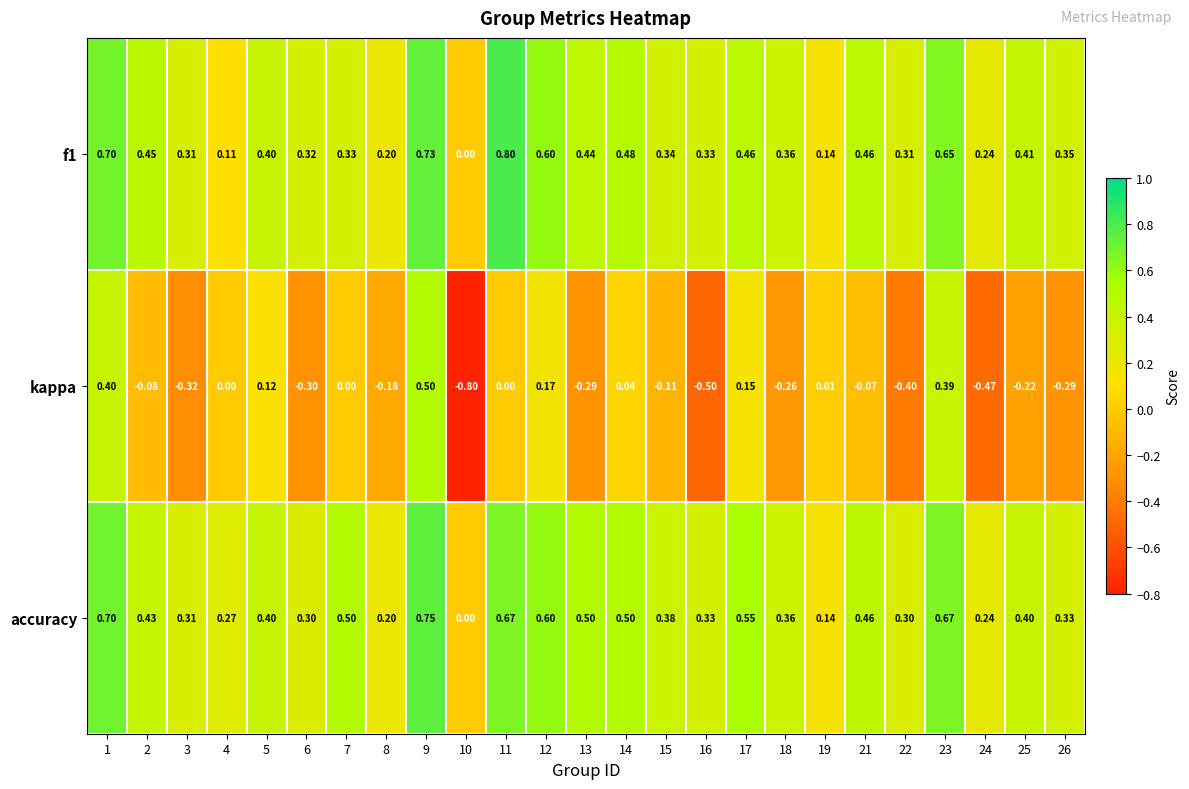

Which series has the largest range (max minus min)?

kappa